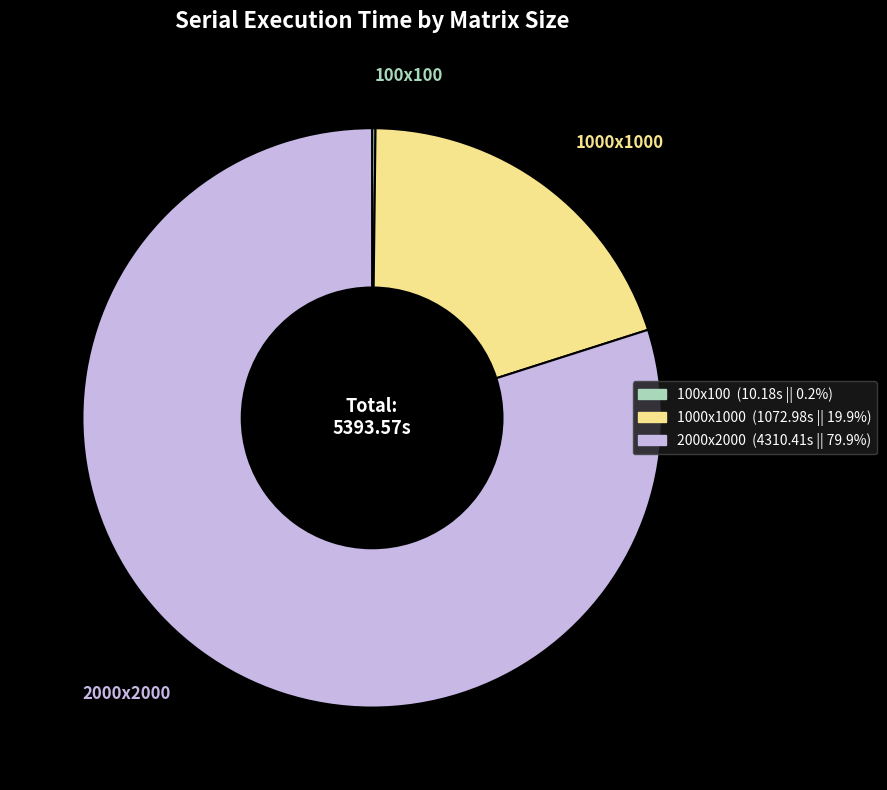

The 1000x1000 slice represents 20% of the pie. True or false?

True